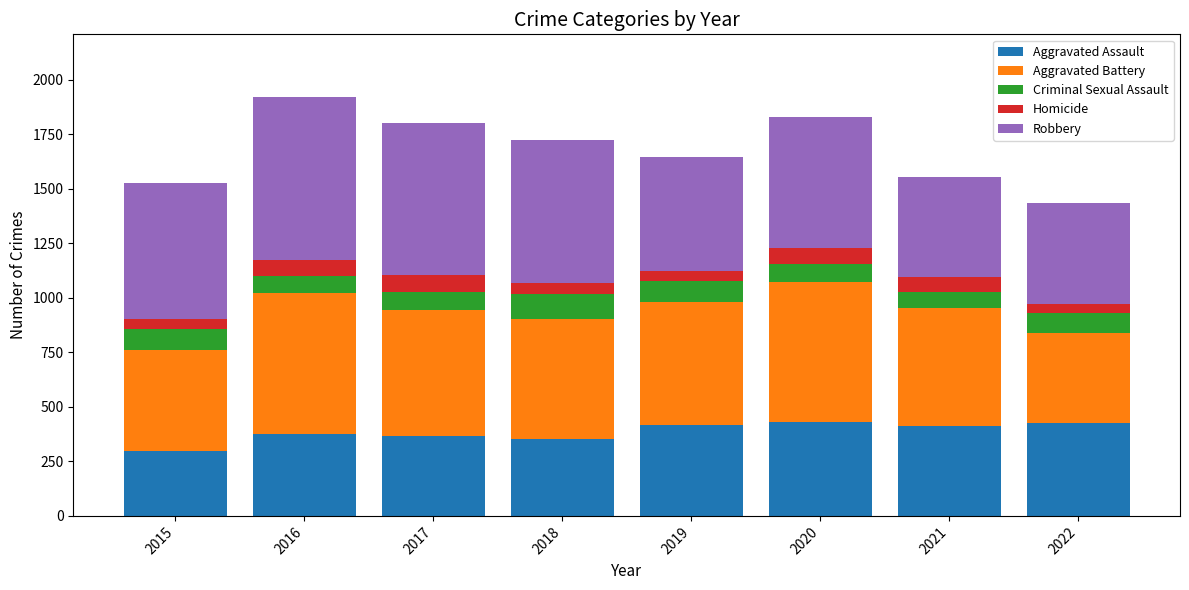

What is the sum of all Aggravated Assault values?

3085